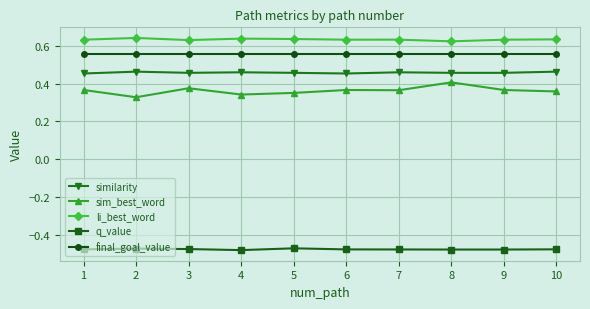

True or false: final_goal_value and q_value intersect in this chart.

False